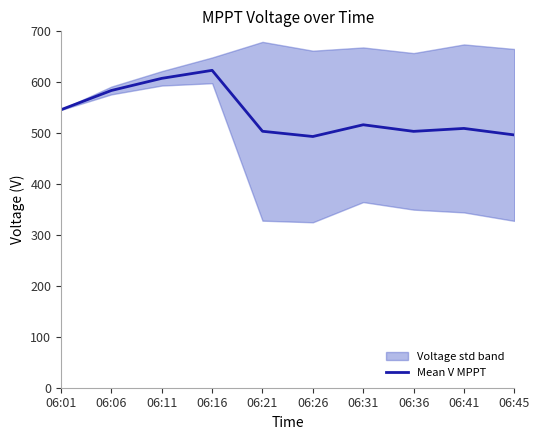

What is the approximate value at 06:36?

503.5